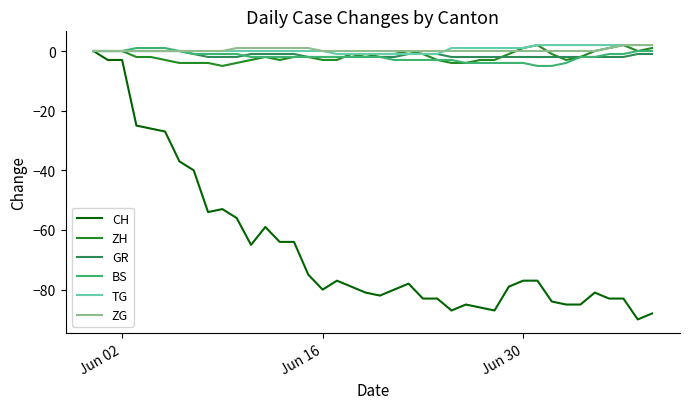

Reading right to left, what are all the values shown in this chart?

CH: -88	-90	-83	-83	-81	-85	-85	-84	-77	-77	-79	-87	-86	-85	-87	-83	-83	-78	-80	-82	-81	-79	-77	-80	-75	-64	-64	-59	-65	-56	-53	-54	-40	-37	-27	-26	-25	-3	-3	0
ZH: 1	0	2	1	0	-2	-3	-1	2	1	-1	-3	-3	-4	-4	-3	-1	0	-1	-1	-2	-1	-3	-3	-2	-2	-3	-2	-3	-4	-5	-4	-4	-4	-3	-2	-2	0	0	0
GR: -1	-1	-2	-2	-2	-2	-2	-2	-2	-2	-2	-2	-2	-2	-2	-1	-1	-1	-2	-2	-2	-2	-2	-2	-2	-1	-1	-1	-1	-2	-2	-2	-1	0	0	0	0	0	0	0
BS: 0	0	-1	-1	-2	-2	-4	-5	-5	-4	-4	-4	-4	-4	-3	-3	-3	-3	-3	-2	-2	-2	-2	-2	-2	-2	-2	-2	-2	-1	-1	-1	-1	0	1	1	1	0	0	0
TG: 2	2	2	2	2	2	2	2	2	1	1	1	1	1	1	-1	-1	-1	-1	-1	-1	-1	-1	0	0	0	0	0	0	0	0	0	0	0	0	0	0	0	0	0
ZG: 2	2	2	1	0	0	0	0	0	0	0	0	0	0	0	0	0	0	0	0	0	0	0	0	1	1	1	1	1	1	0	0	0	0	0	0	0	0	0	0